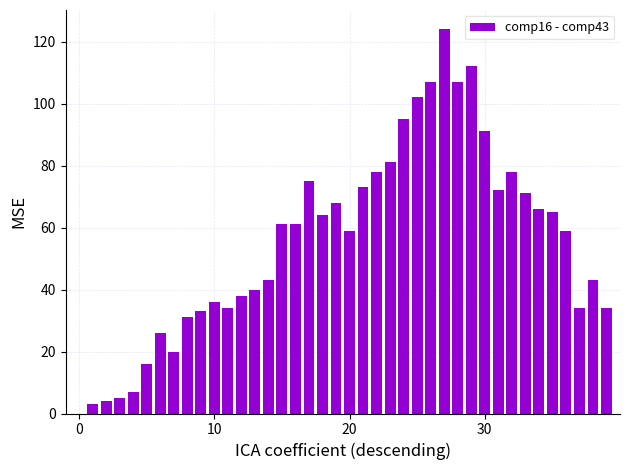

What is the greatest value displayed?

124